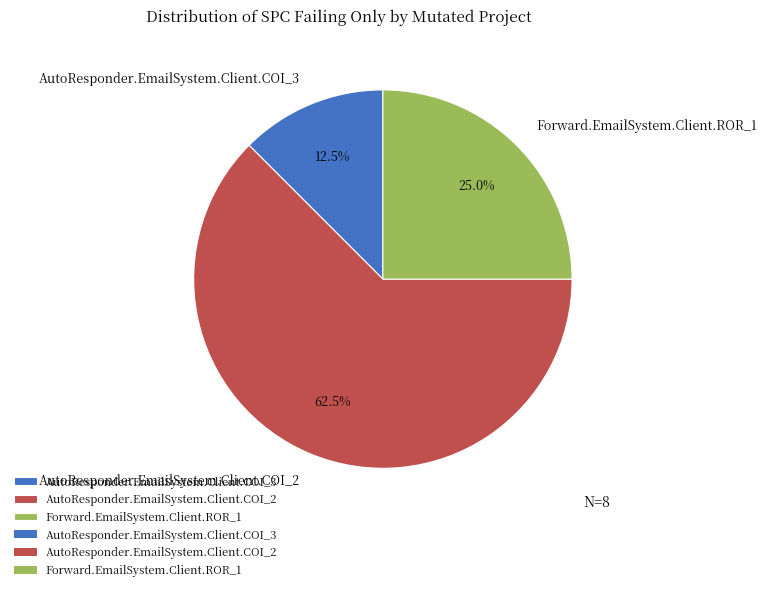

Which slice is the smallest?

AutoResponder.EmailSystem.Client.COI_3